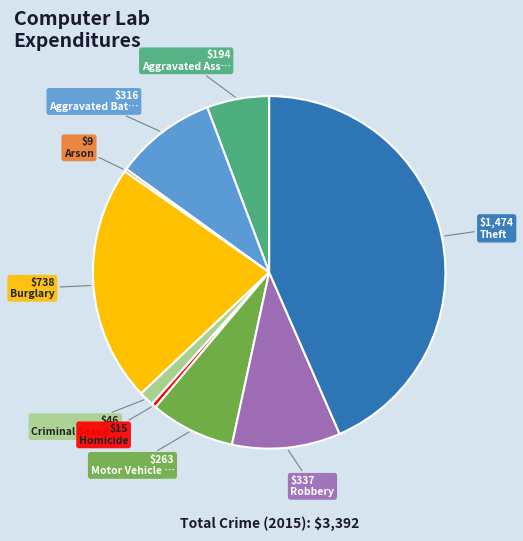

Does any single category account for the majority?

No